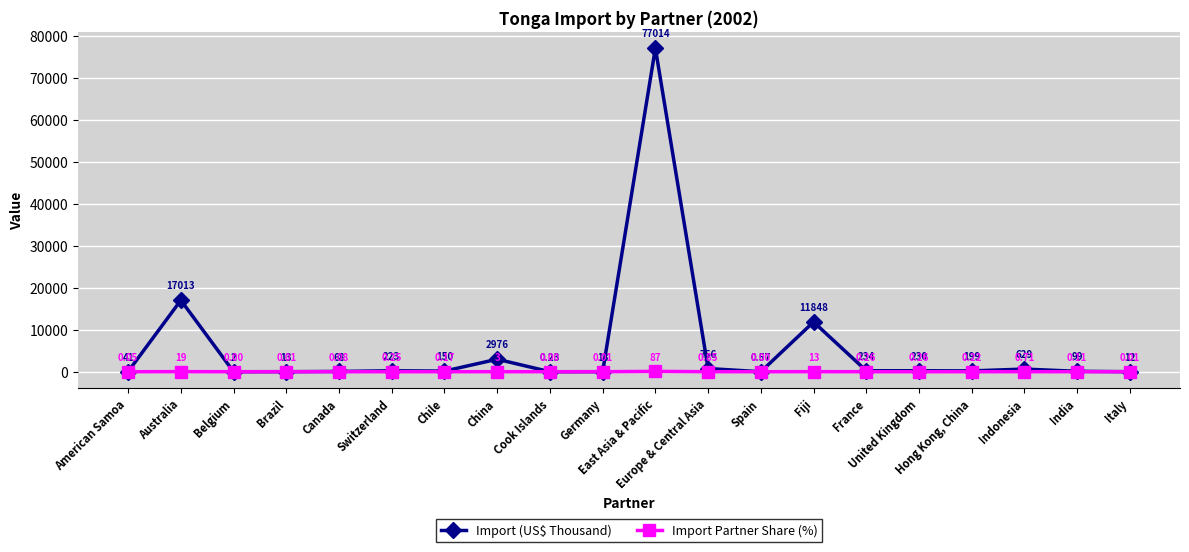

How many values in Import Partner Share (%) are above zero?

17